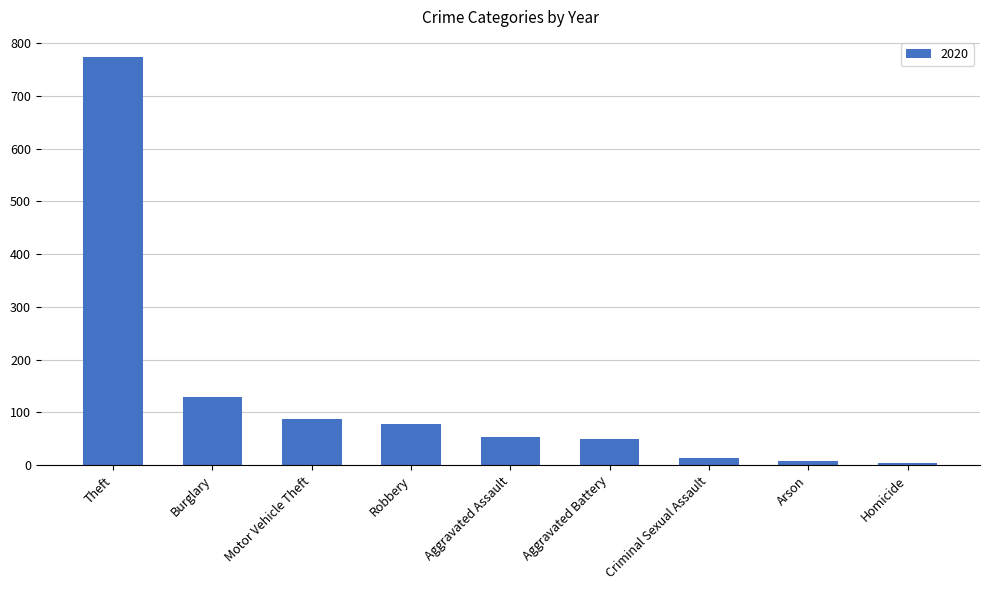

Read the value at Aggravated Battery.

49